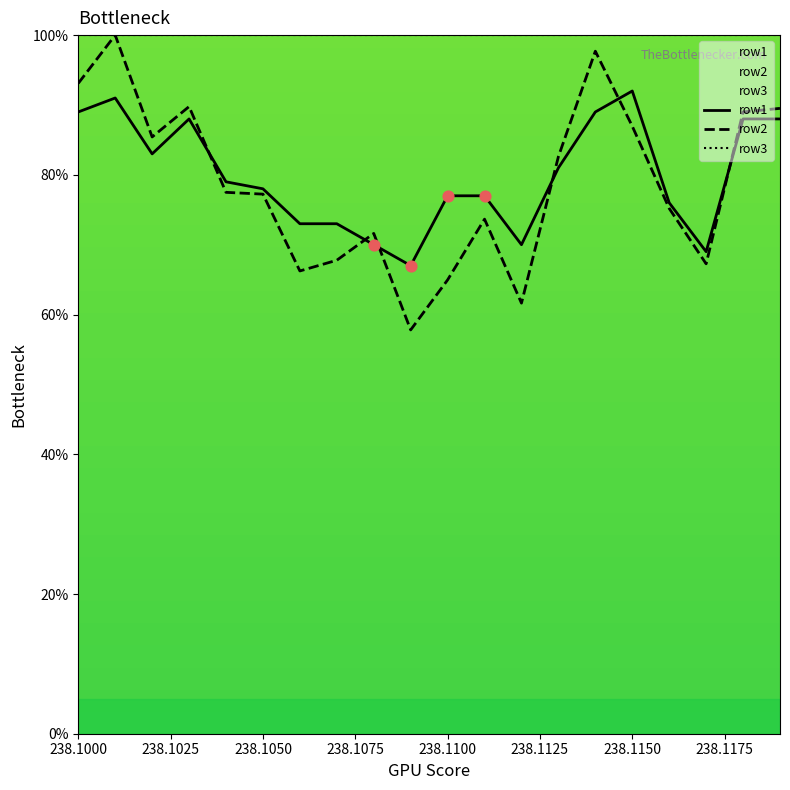

What are all the series names shown in the legend?

row1, row2